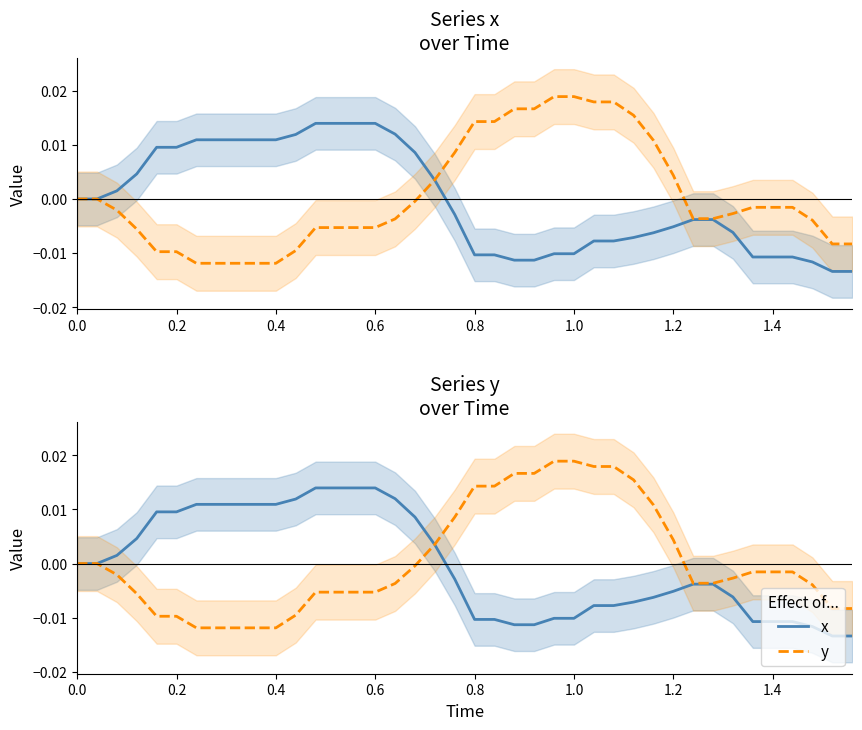

Rank the series by their maximum value, from lowest to highest.

x, y